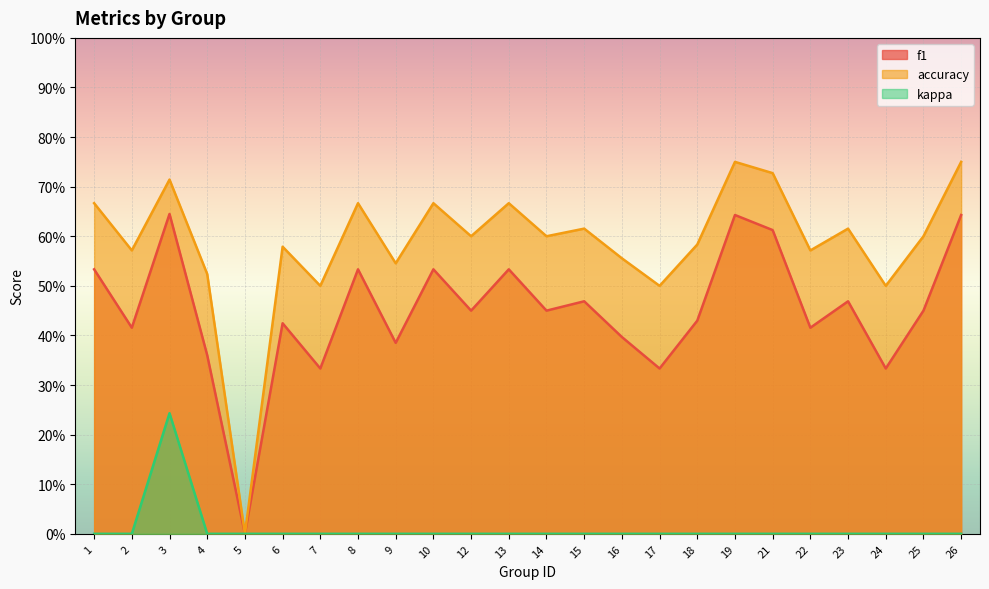

At which label is f1 closest to 0?

5